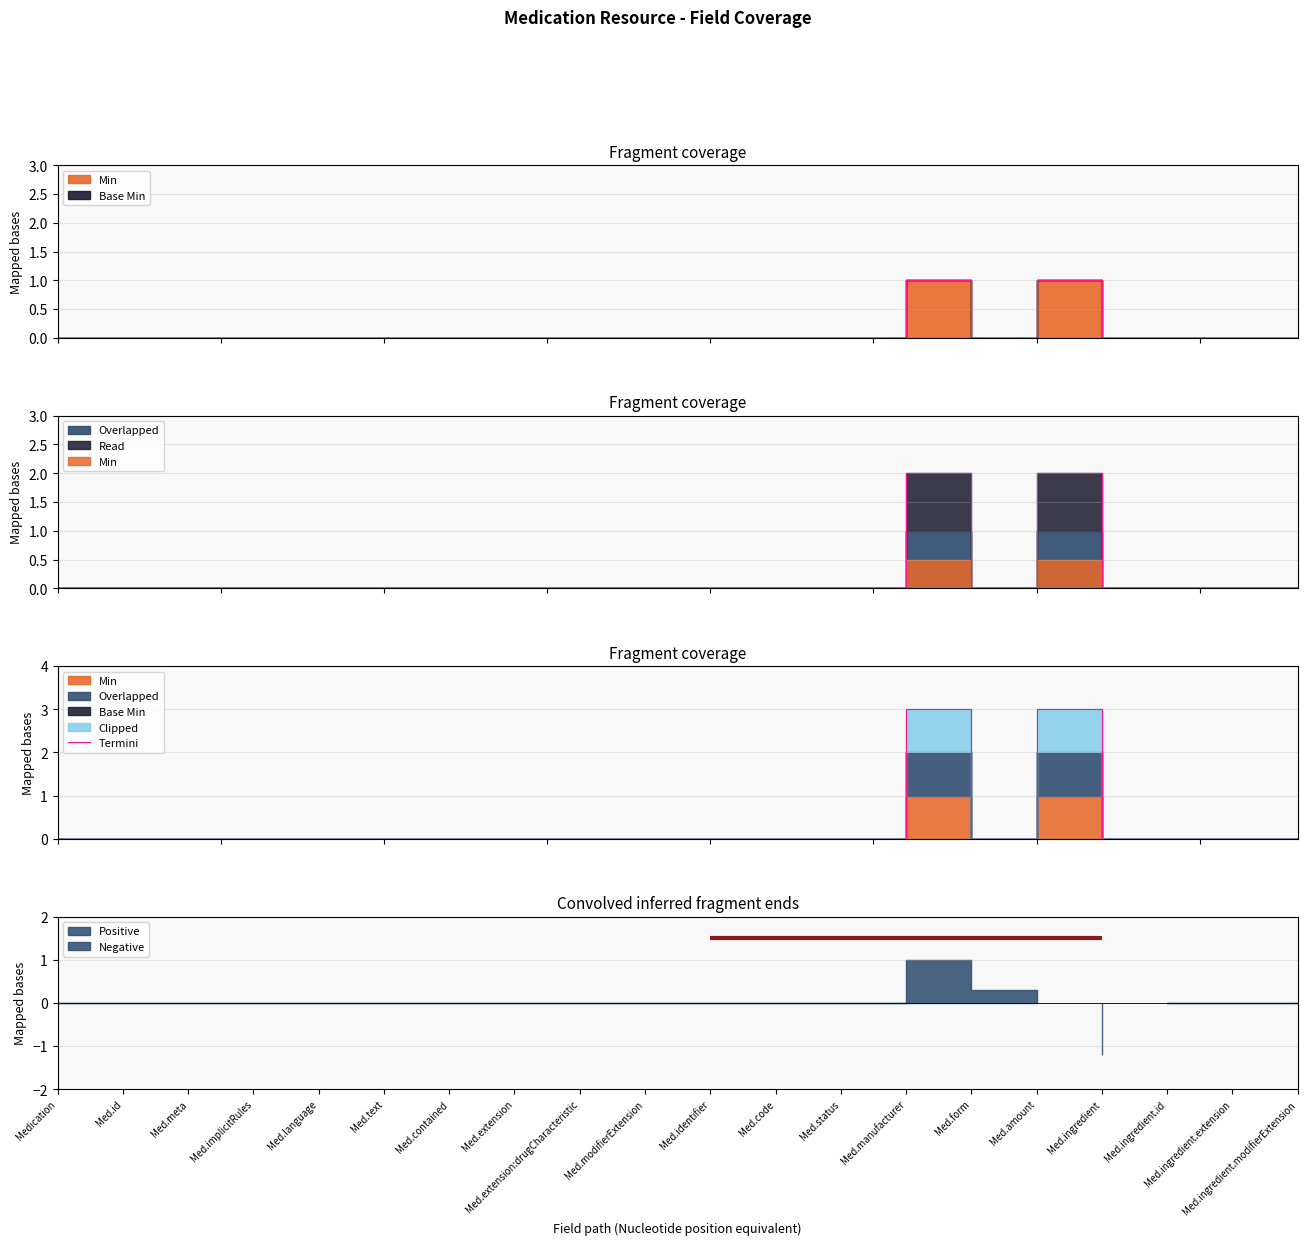

What is the label of the 13th point from the left?

Med.status